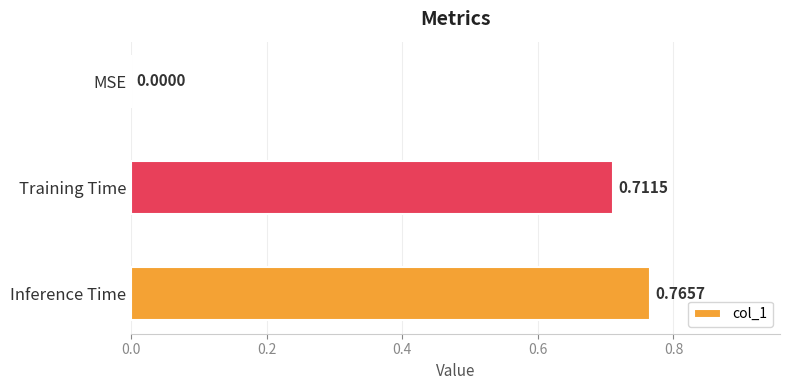

What is the change in value from MSE to Training Time?

+0.7